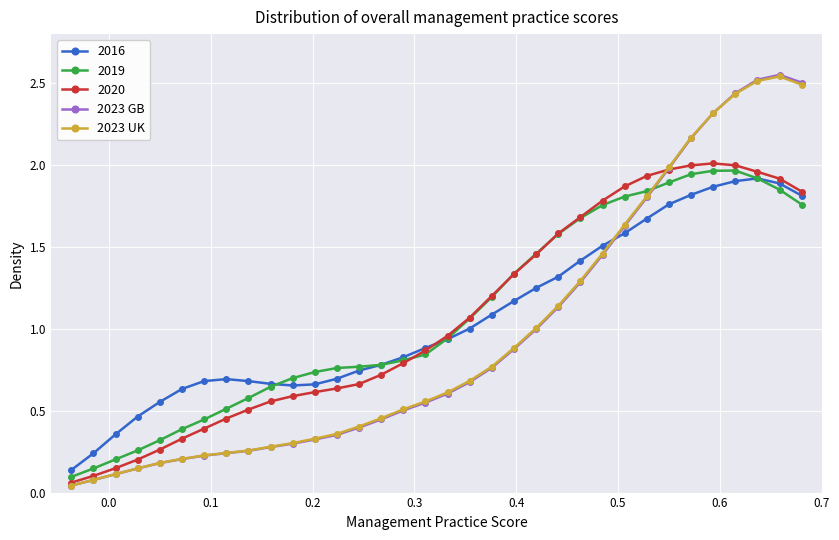

Which series has the widest spread of values?

2023 GB